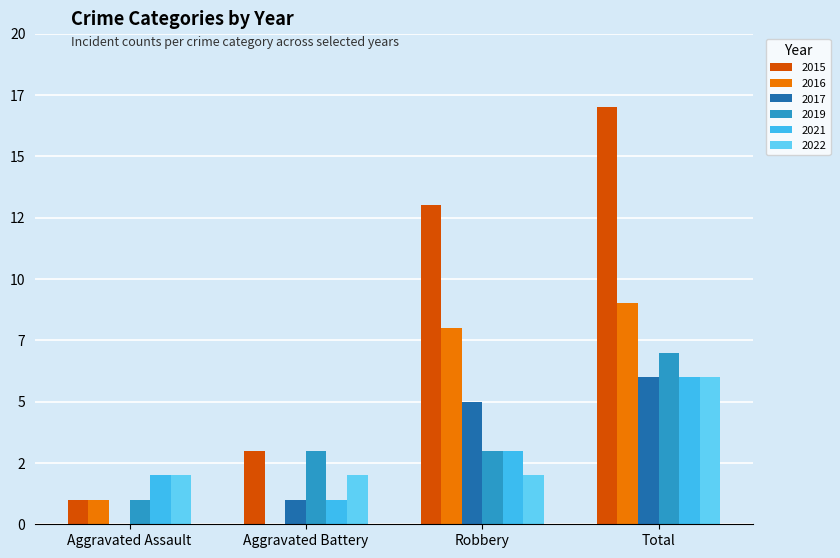

Are the bars grouped side by side (vs. stacked)?

Yes